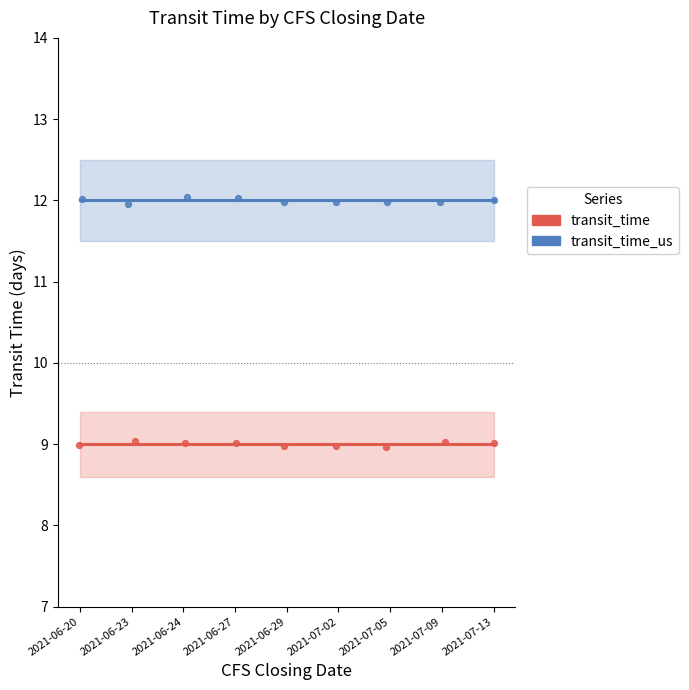

Is the value of transit_time_us at 2021-06-29 greater than the value of transit_time at 2021-07-09?

Yes